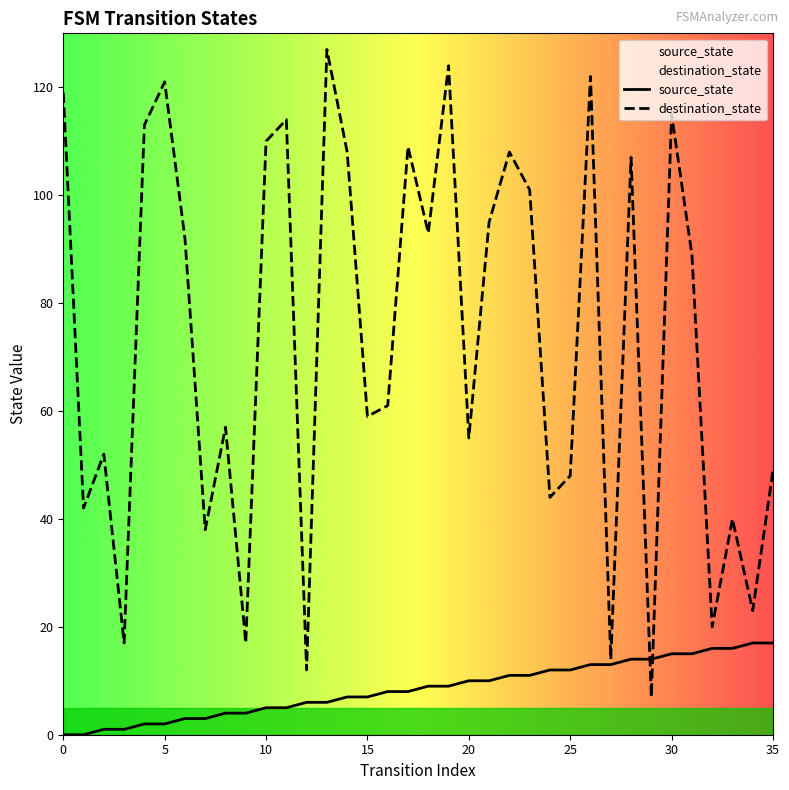

How many intersections are there between destination_state and source_state?

2